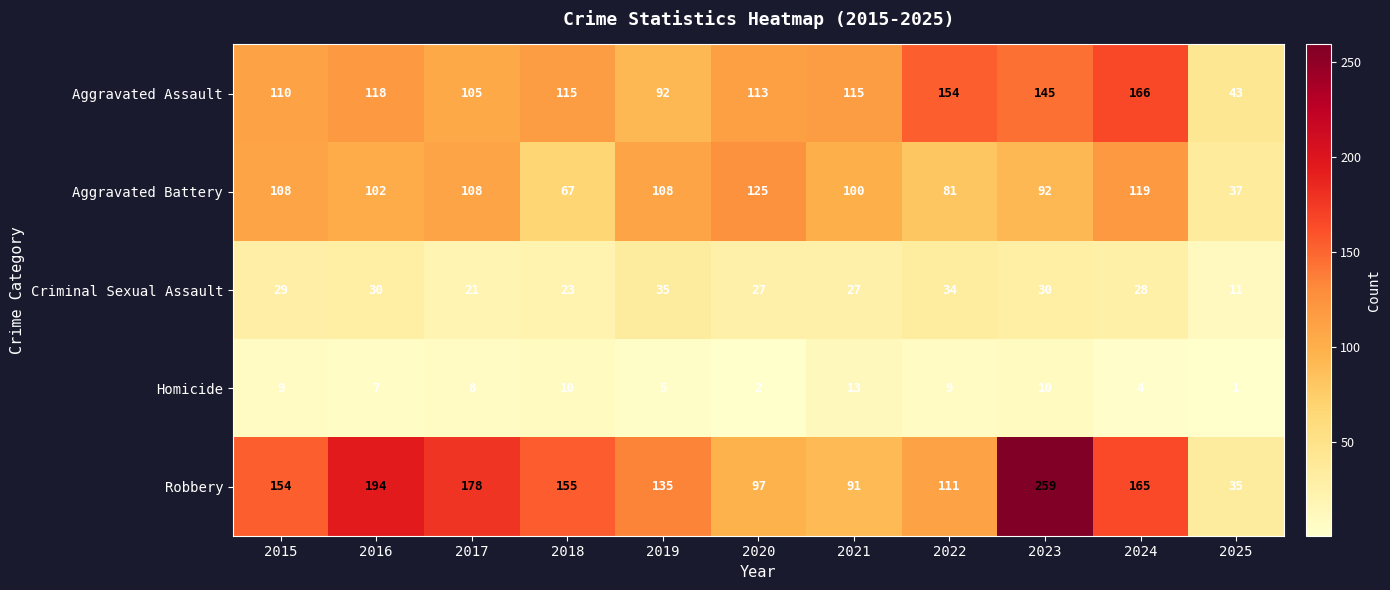

Rank the series by their maximum value, from highest to lowest.

Robbery, Aggravated Assault, Aggravated Battery, Criminal Sexual Assault, Homicide